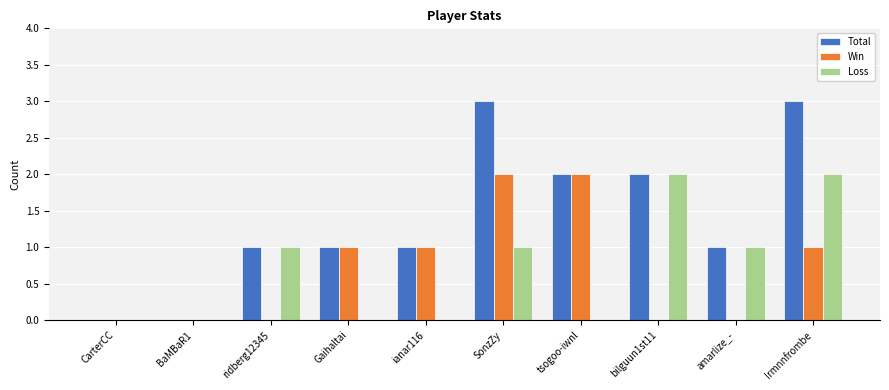

Between Gaihaltai and SonzZy, which series saw the biggest shift?

Total